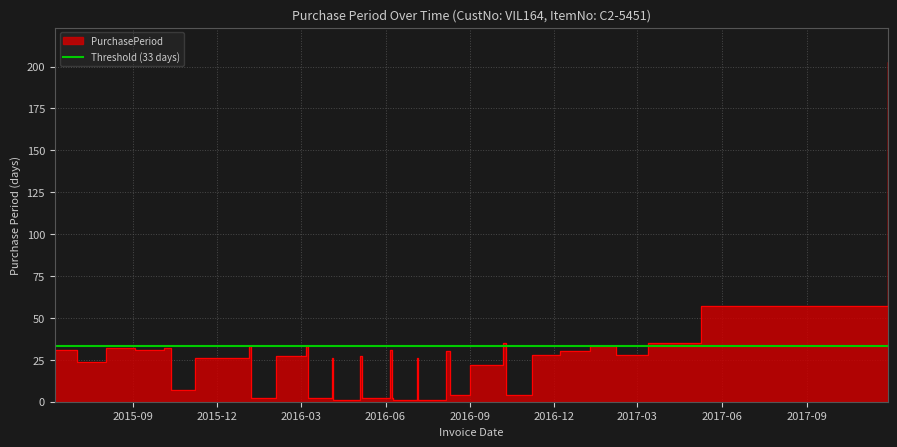

What is the difference between the values at 2016-03-07 and 2016-06-06?

2